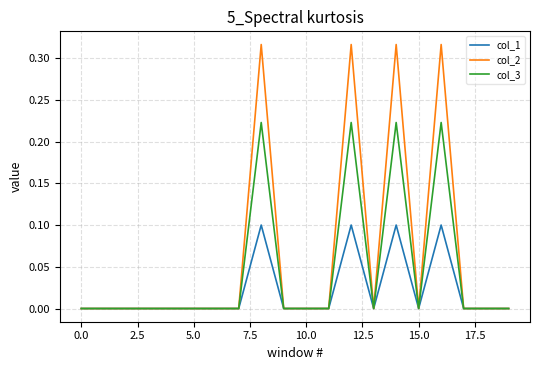

What is the difference between the maximum and minimum values in the col_1 series?

0.1